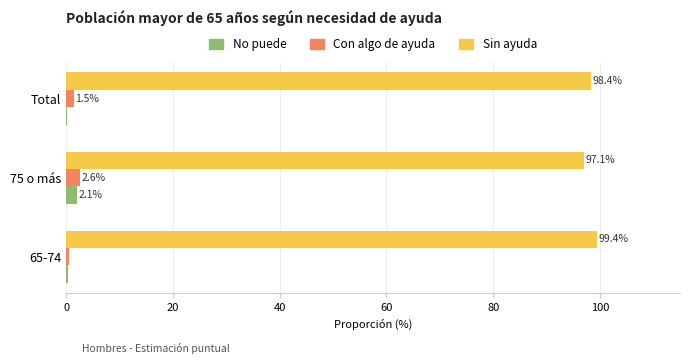

What is the sum of the Con algo de ayuda values at 65-74 and 75 o más?

3.2